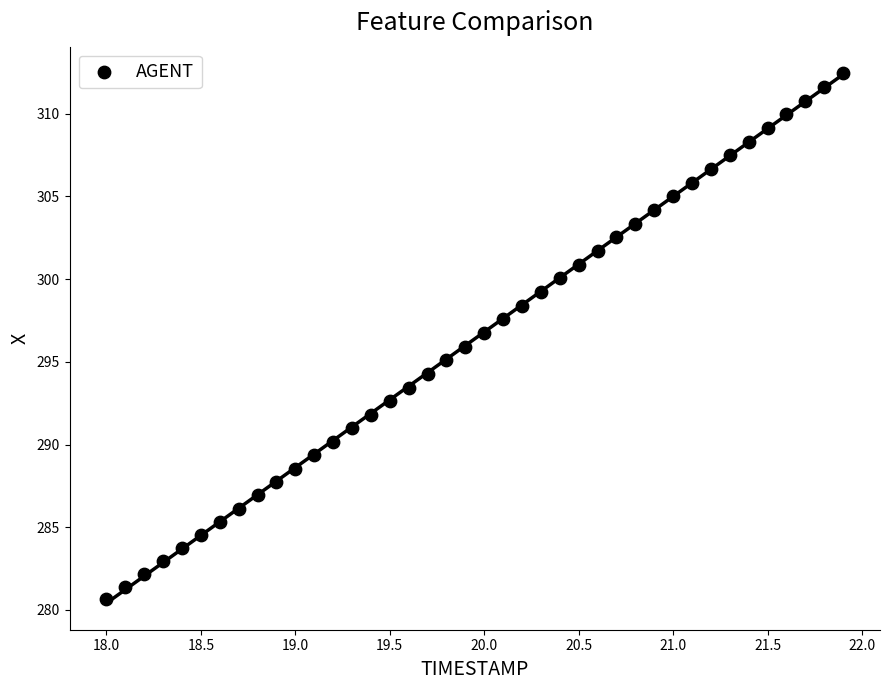

What is the range of Y values (max minus min)?

31.8